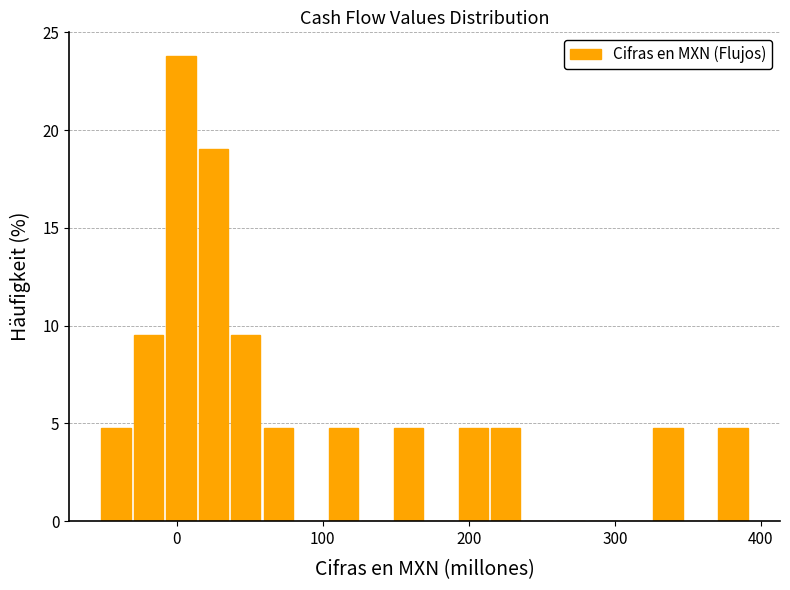

Read against the x-axis, roughly where is the centre of the tallest bar?

0